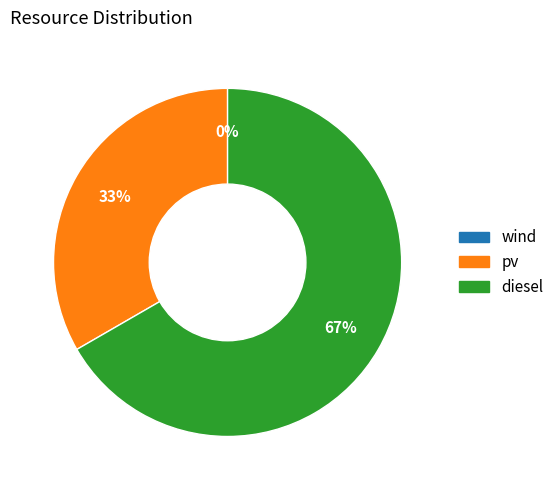

Between wind and pv, which is larger?

pv